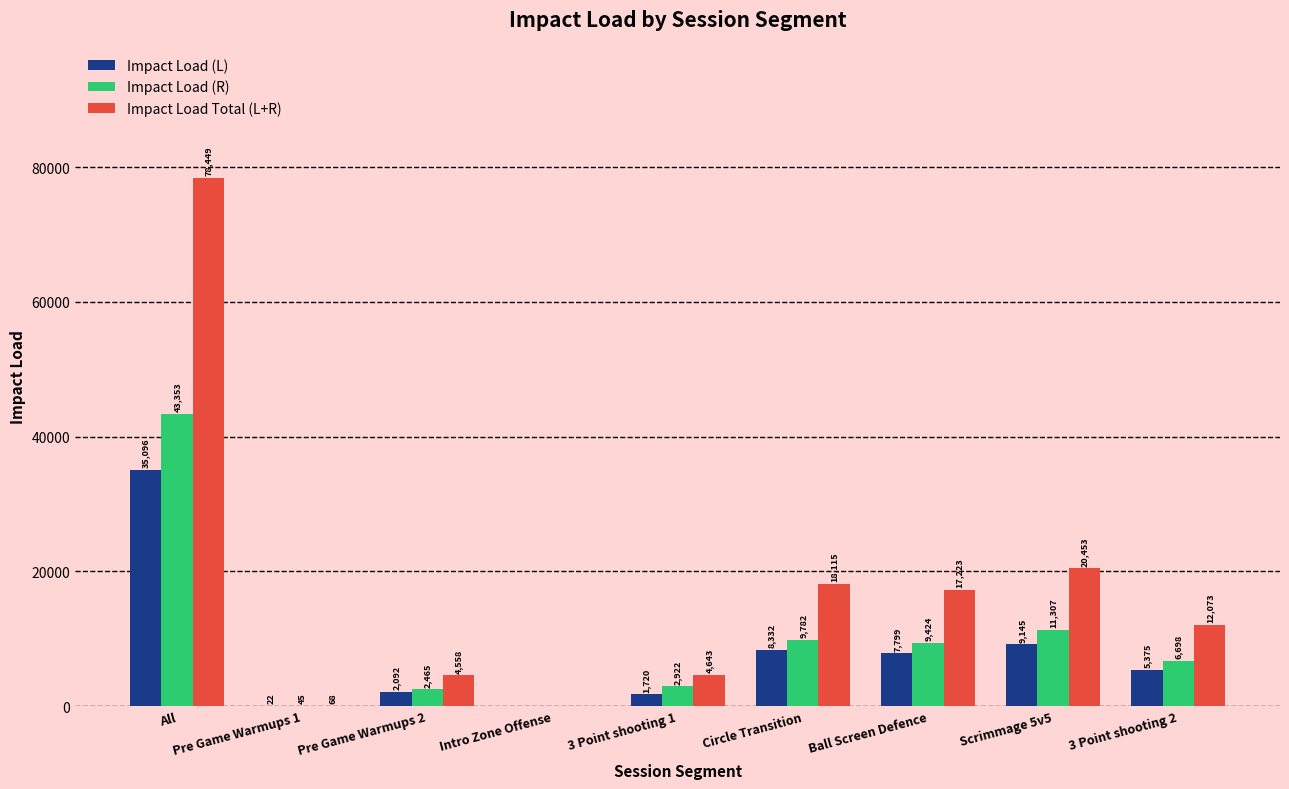

Between Intro Zone Offense and Scrimmage 5v5, which series saw the biggest shift?

Impact Load Total (L+R)